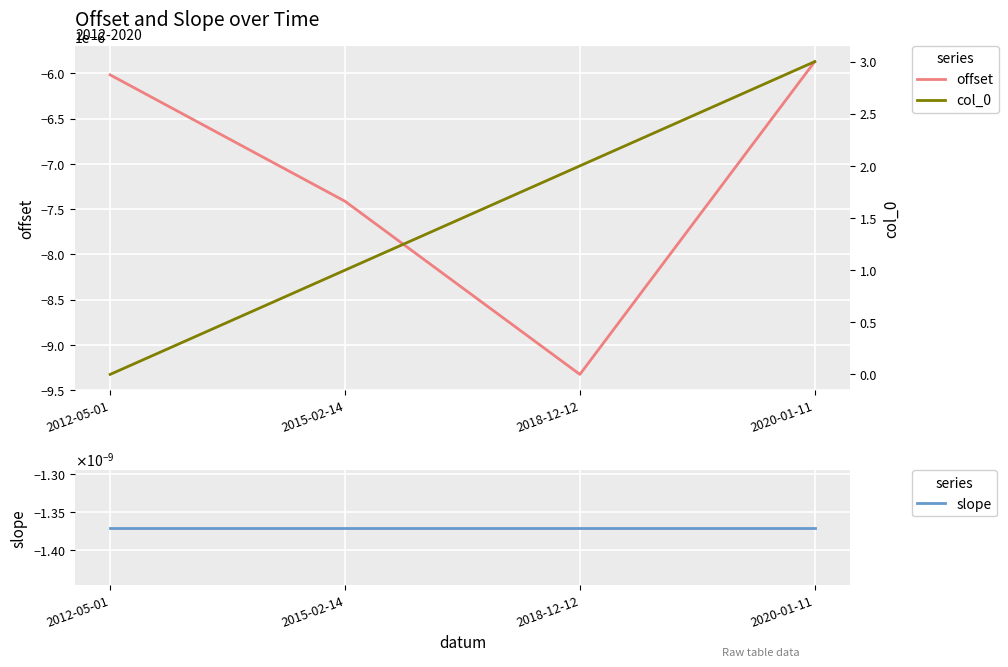

True or false: col_0 has a value of 1.4 at 2012-05-01.

False